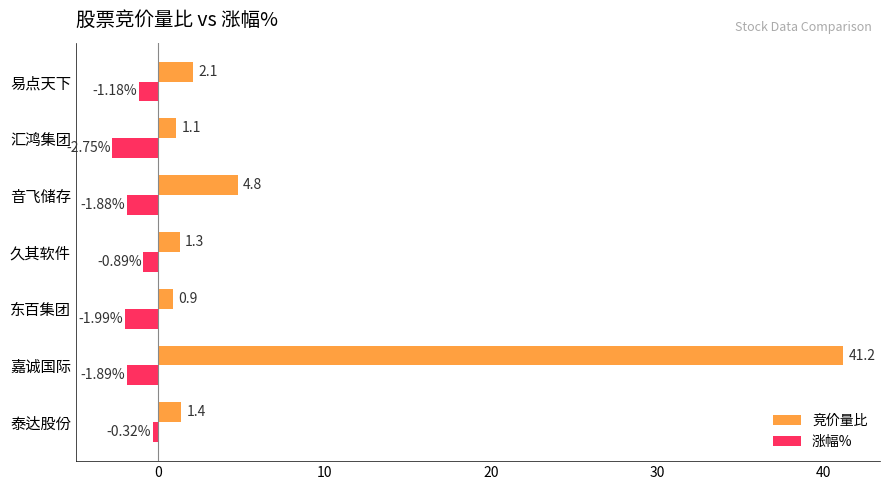

What is the average value of the 涨幅% series?

-1.6